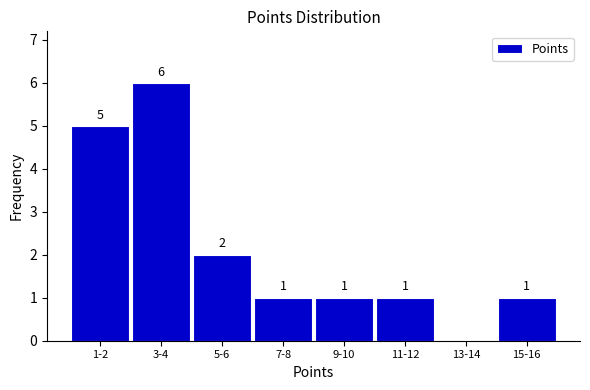

Reading left to right, list all the values displayed in this chart.

1-2=5	3-4=6	5-6=2	7-8=1	9-10=1	11-12=1	13-14=0	15-16=1